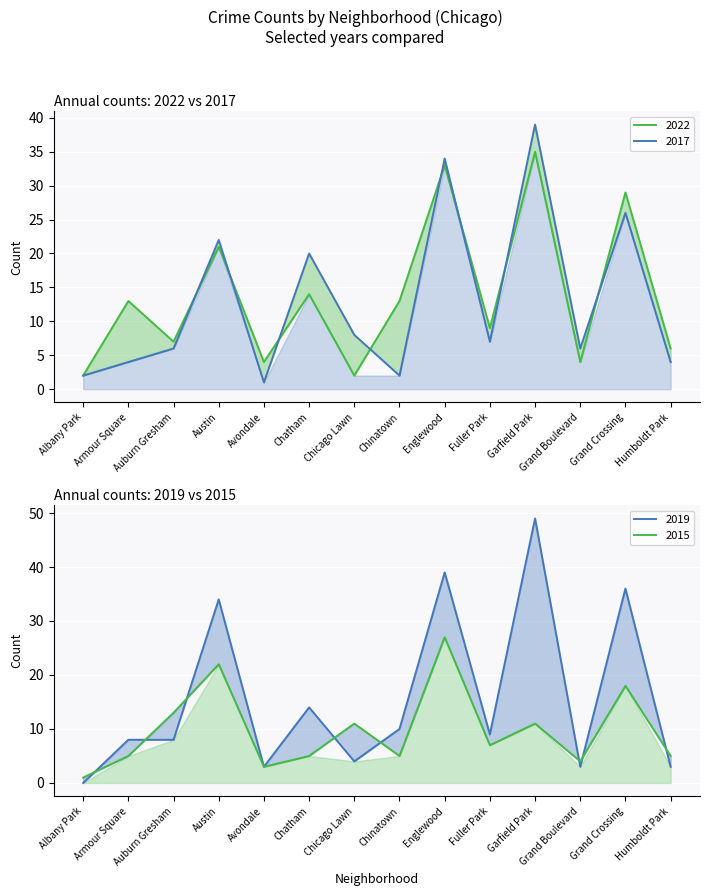

What is the average value of the 2017 series?

13